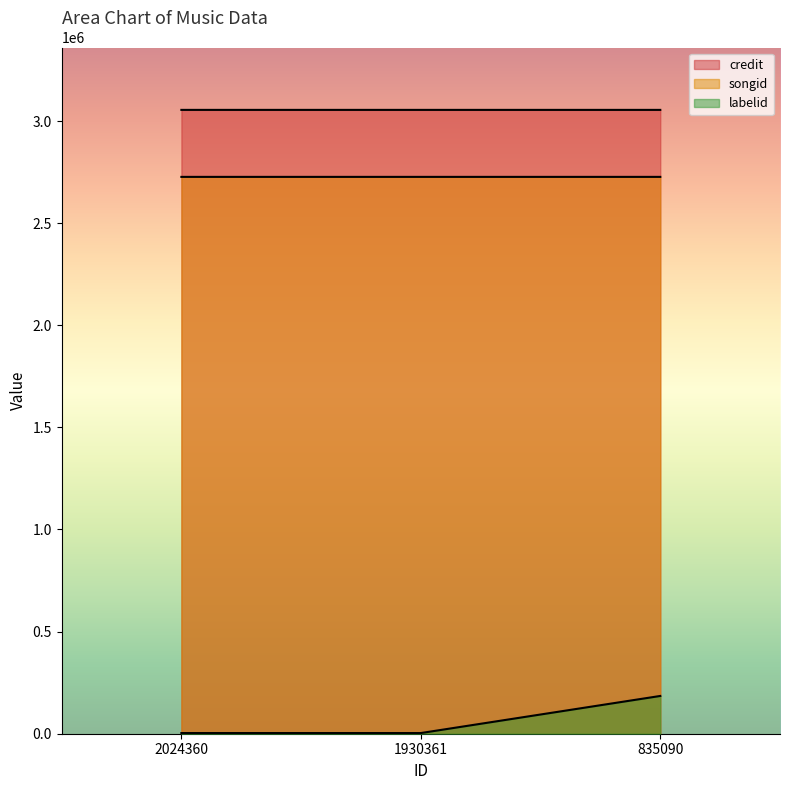

How many data points in credit are above 3054475?

1